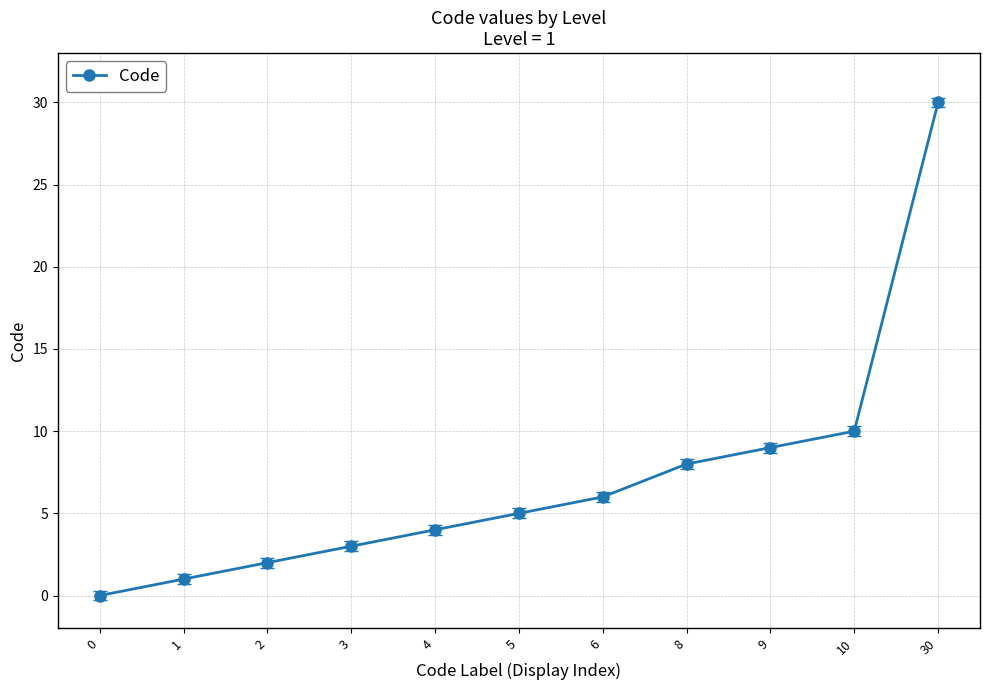

True or false: there are more than 1 points higher than both neighbors.

False